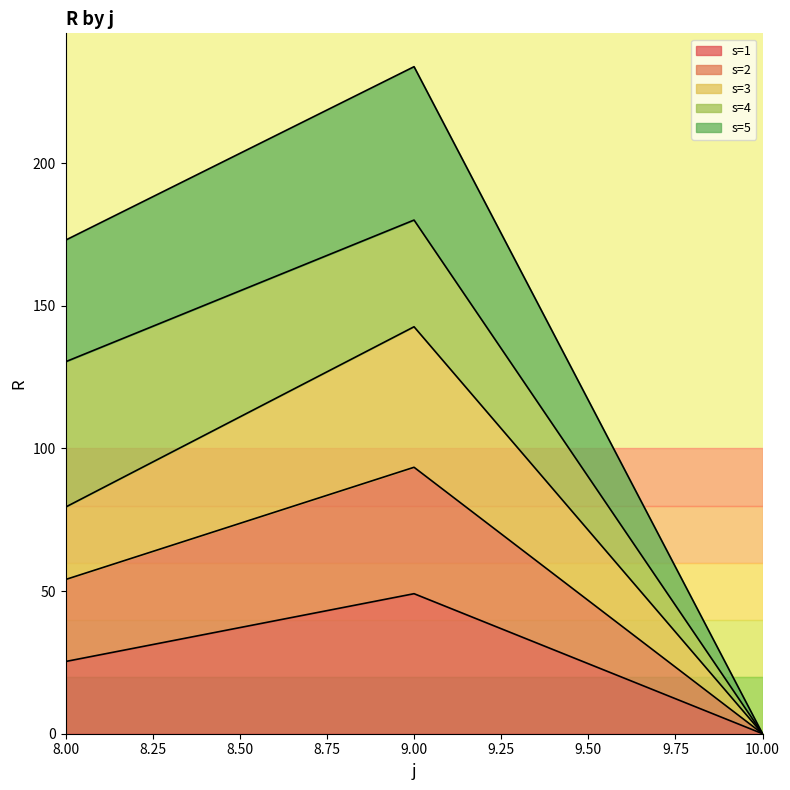

Which category has the lowest value in the s=3 series?

10